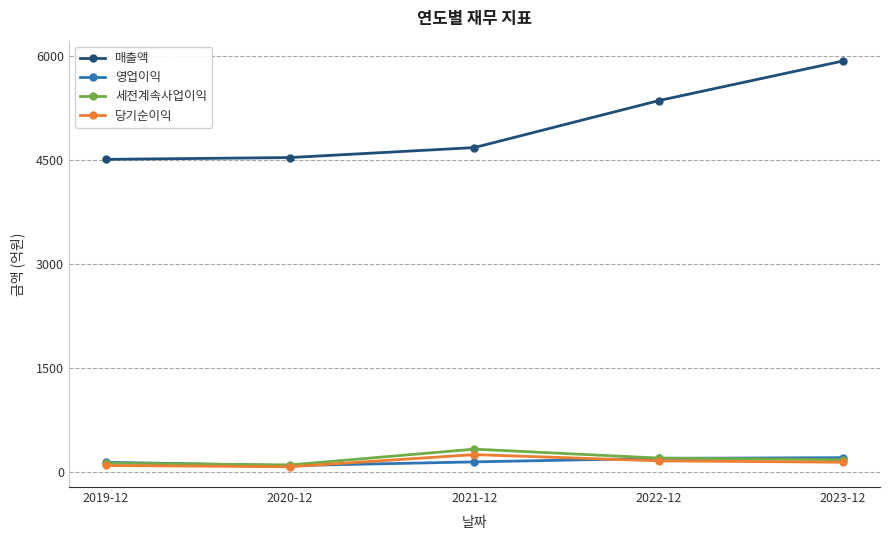

What is the value of the 영업이익 point at the 1st from the left?

138